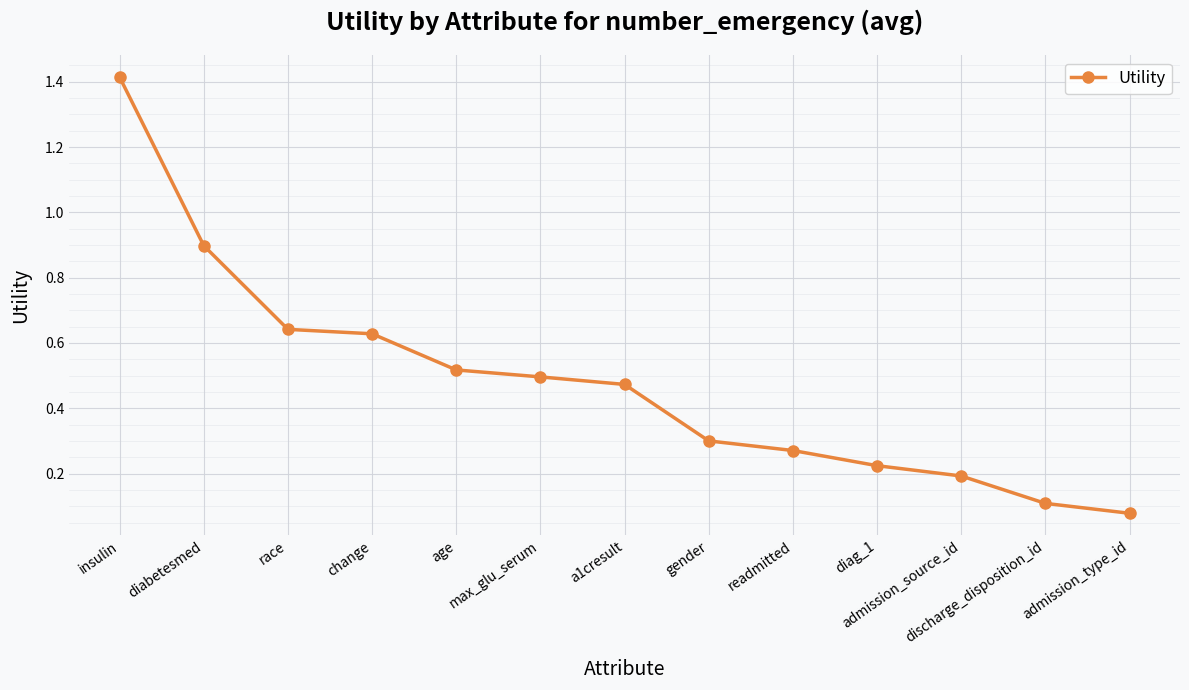

Is it true that the value at diabetesmed is 0.9?

True